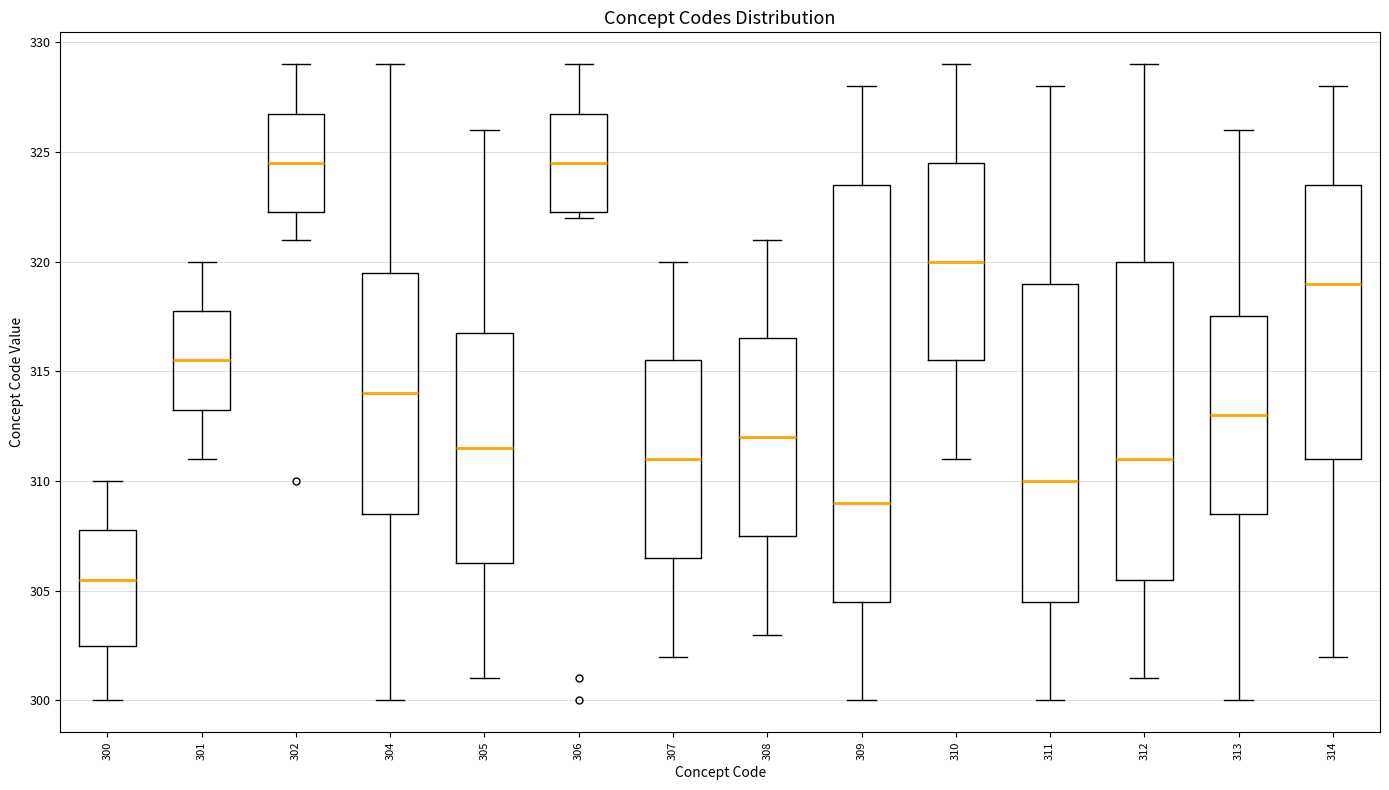

Reading left to right, transcribe this box plot: for each box, give where its median line is, the range the box spans, and where its two whiskers end, as read against the y-axis. The values are not printed on the chart, so give them approximately, as read against the axis.

300: median 305.5, box 302.5 to 308.0, whiskers 300.0 to 310.0
301: median 315.5, box 313.5 to 318.0, whiskers 311.0 to 320.0
302: median 324.5, box 322.5 to 327.0, whiskers 321.0 to 329.0
304: median 314.0, box 308.5 to 319.5, whiskers 300.0 to 329.0
305: median 311.5, box 306.5 to 317.0, whiskers 301.0 to 326.0
306: median 324.5, box 322.5 to 327.0, whiskers 322.0 to 329.0
307: median 311.0, box 306.5 to 315.5, whiskers 302.0 to 320.0
308: median 312.0, box 307.5 to 316.5, whiskers 303.0 to 321.0
309: median 309.0, box 304.5 to 323.5, whiskers 300.0 to 328.0
310: median 320.0, box 315.5 to 324.5, whiskers 311.0 to 329.0
311: median 310.0, box 304.5 to 319.0, whiskers 300.0 to 328.0
312: median 311.0, box 305.5 to 320.0, whiskers 301.0 to 329.0
313: median 313.0, box 308.5 to 317.5, whiskers 300.0 to 326.0
314: median 319.0, box 311.0 to 323.5, whiskers 302.0 to 328.0